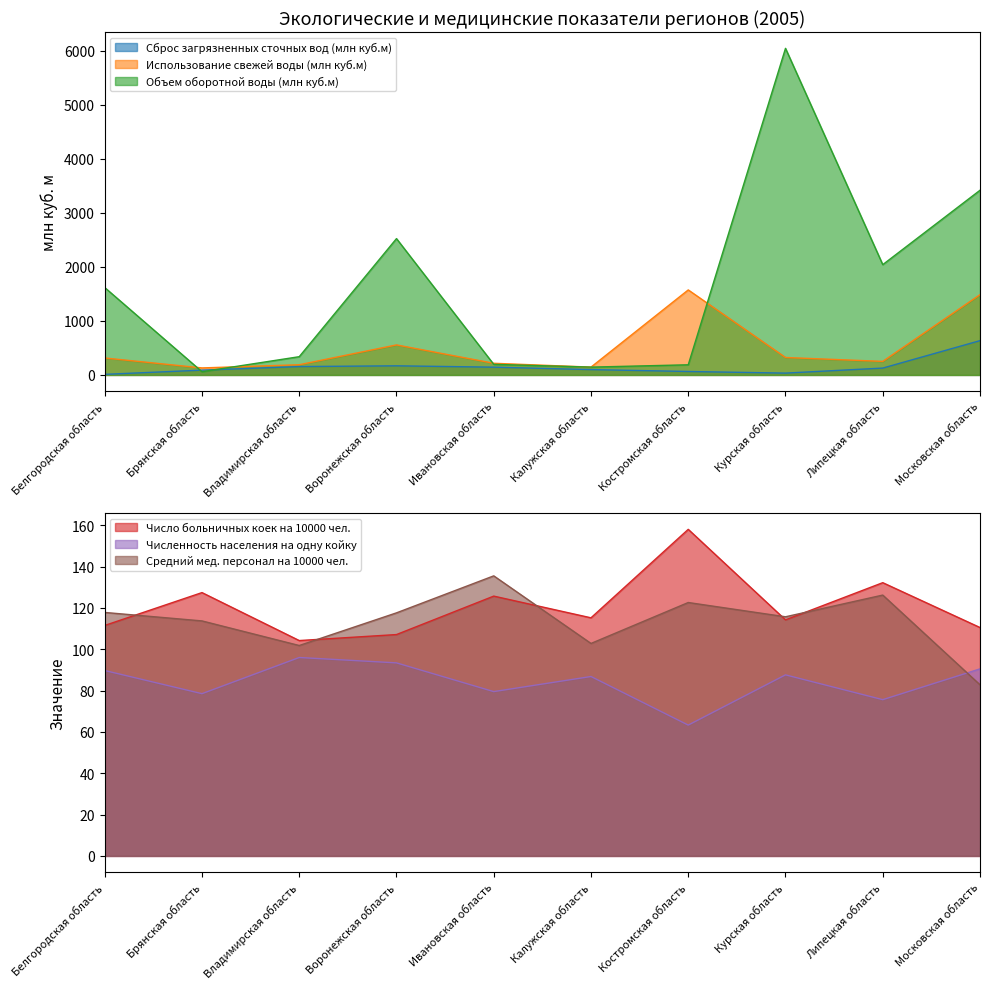

At how many categories does at least one series exceed 3264?

2